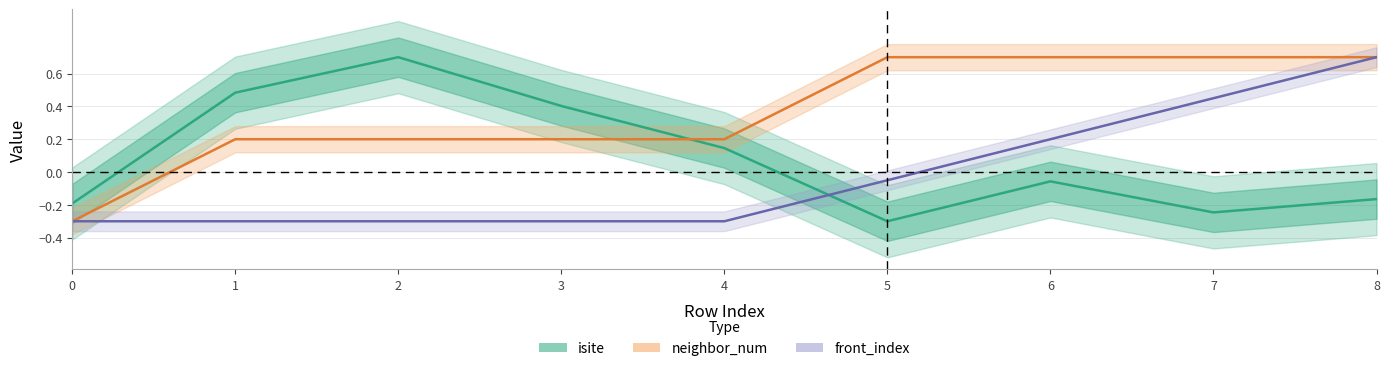

What is the difference between the maximum and minimum values in the neighbor_num series?

1.0